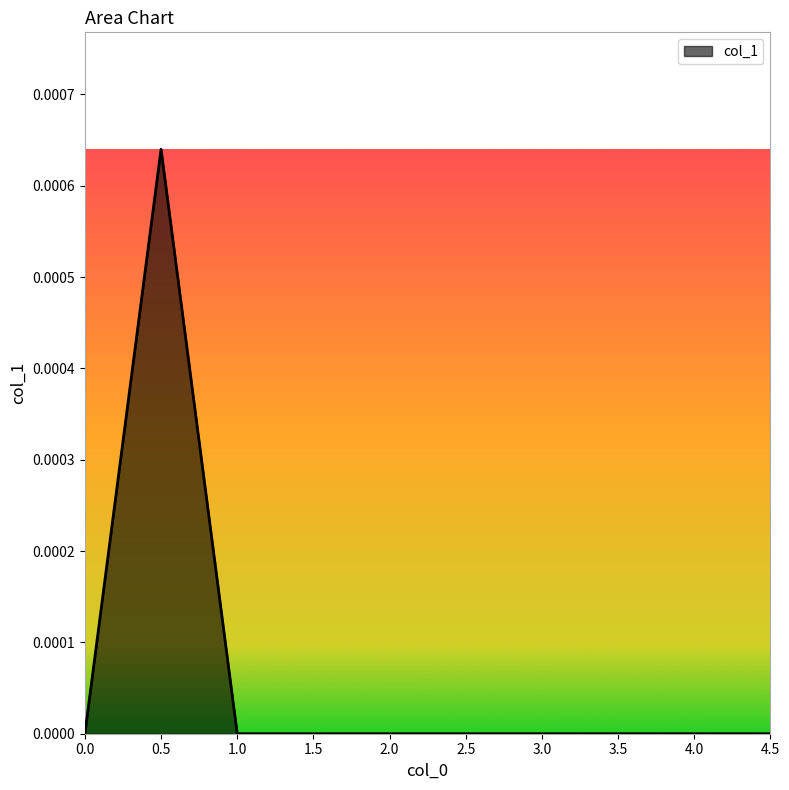

True or false: there are more than 0 points higher than both neighbors.

True